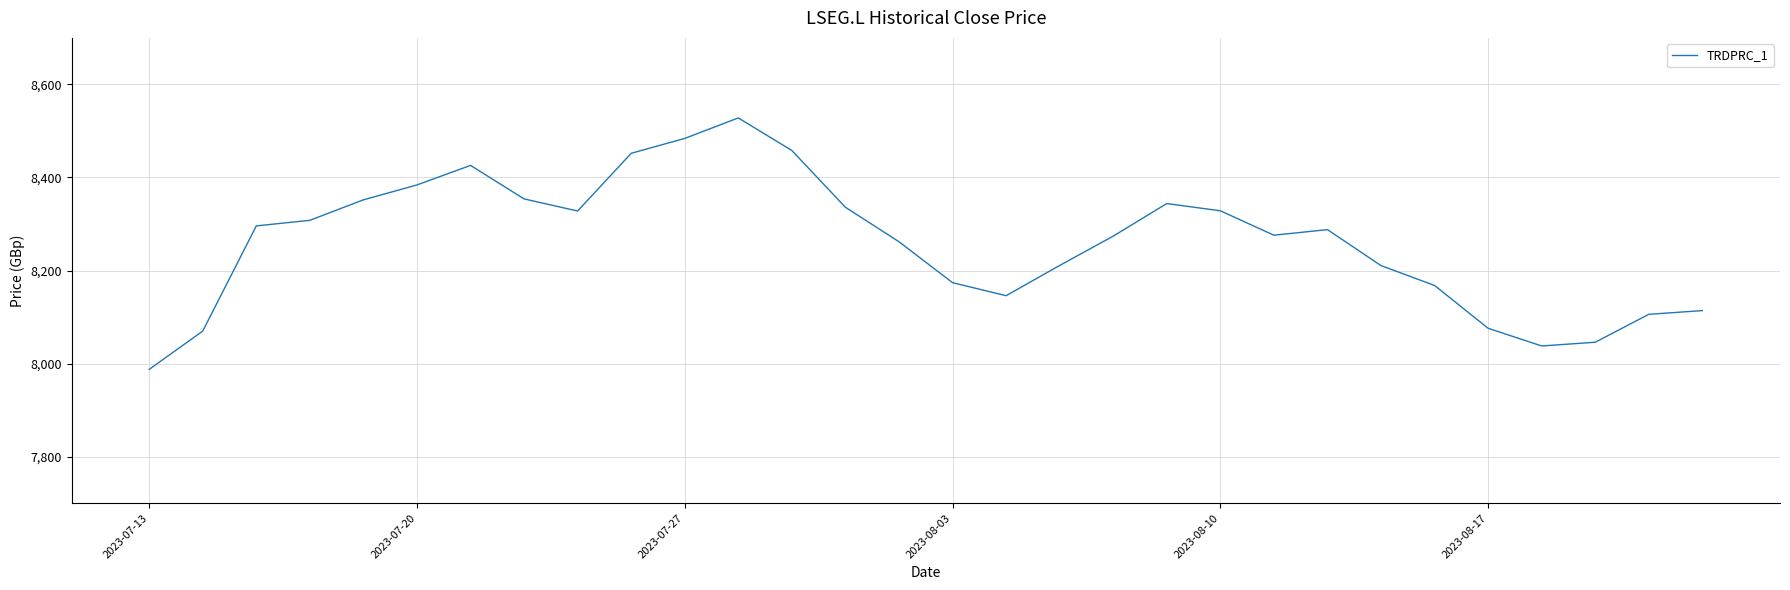

What is the minimum value shown in the chart?

7987.7